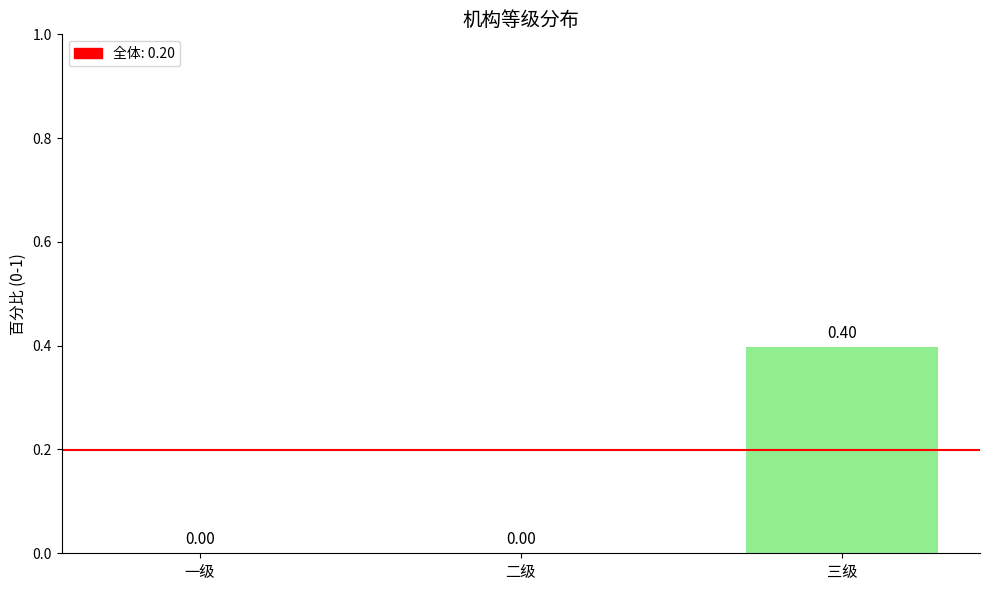

Reading left to right, extract all data points from this chart.

0.0	0.0	0.4